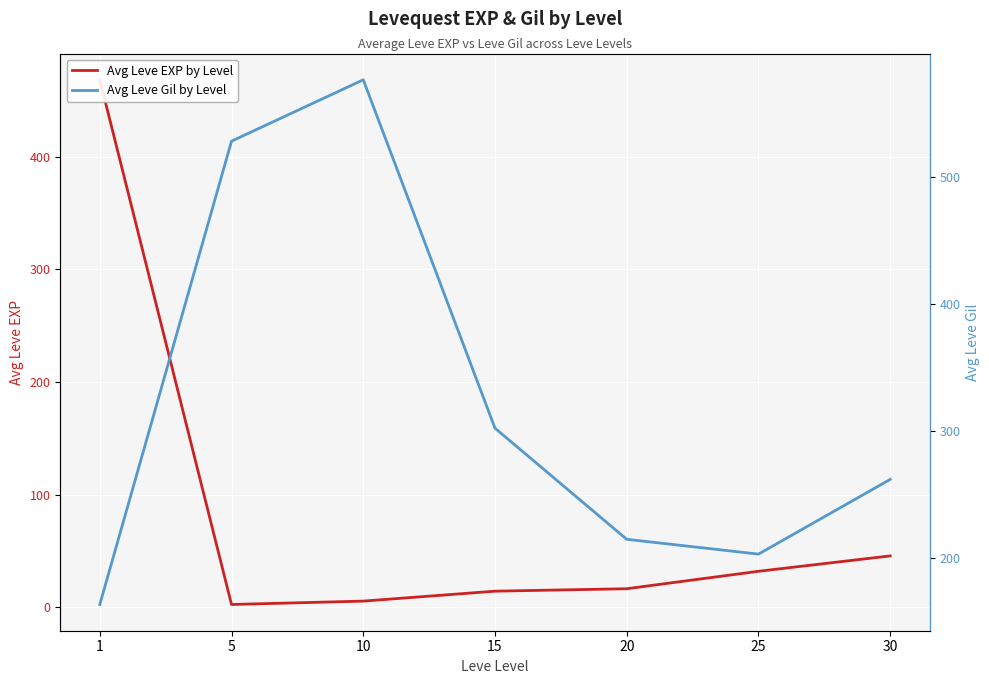

Is it true that Avg Leve EXP by Level equals 31.8 at 25?

True